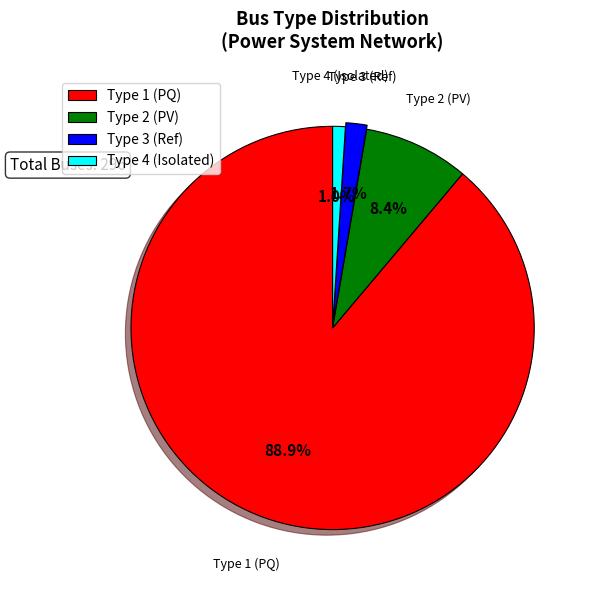

Rank the categories by value from highest to lowest.

Type 1 (PQ), Type 2 (PV), Type 3 (Ref), Type 4 (Isolated)